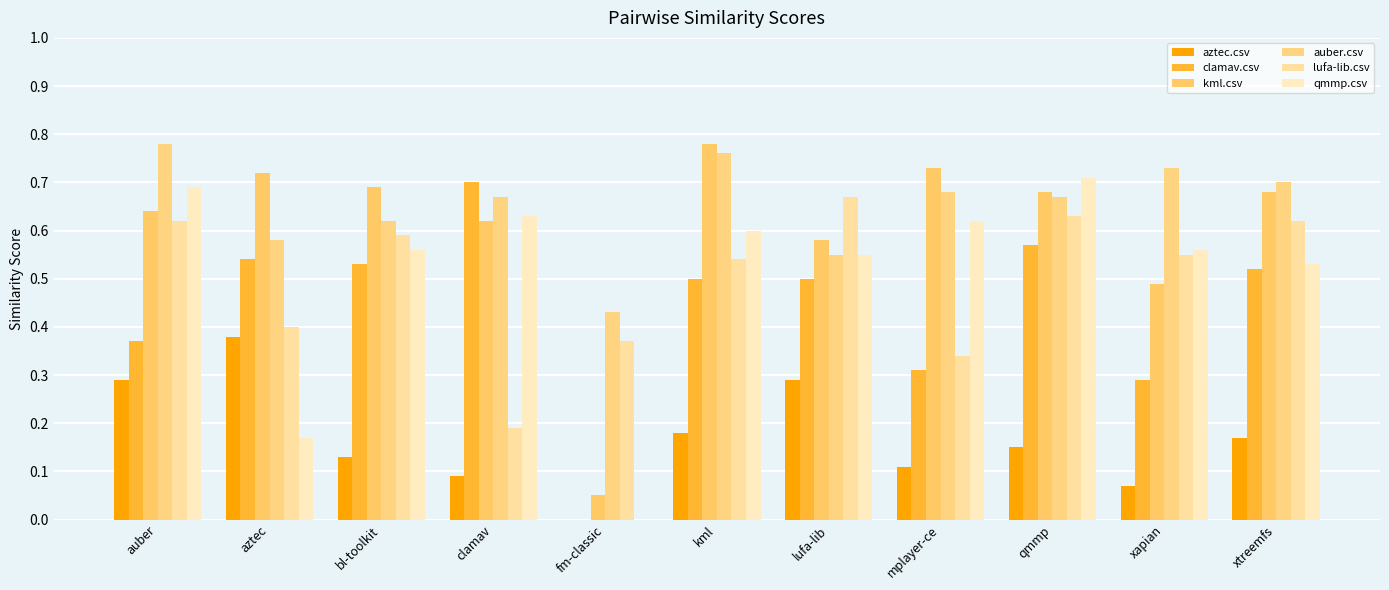

What position from the right is xtreemfs?

1